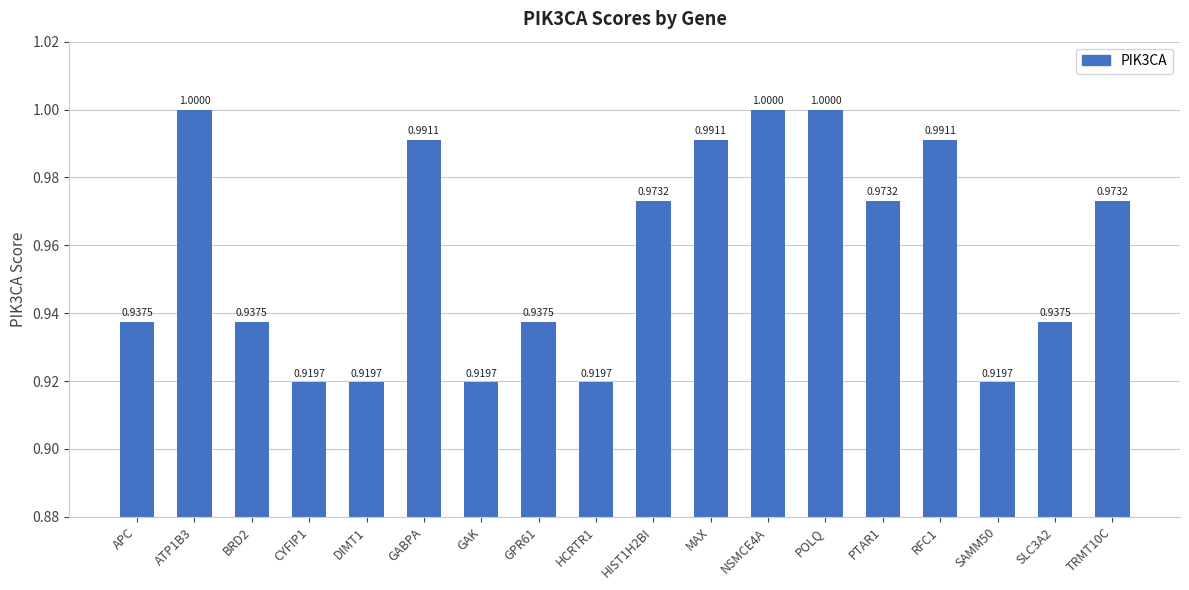

What is the label of the 6th bar from the right?

POLQ